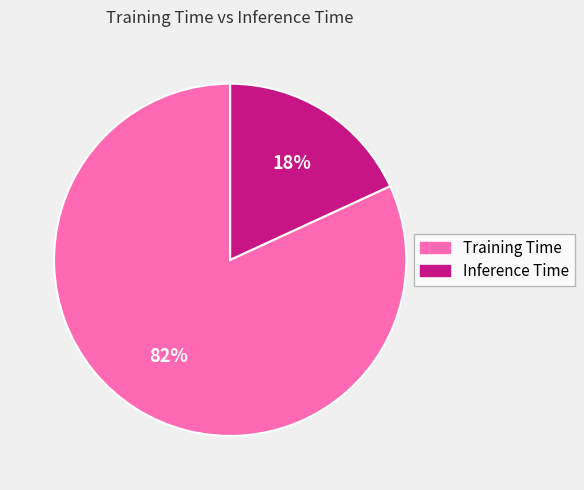

Is there any slice that represents more than half of the pie?

Yes